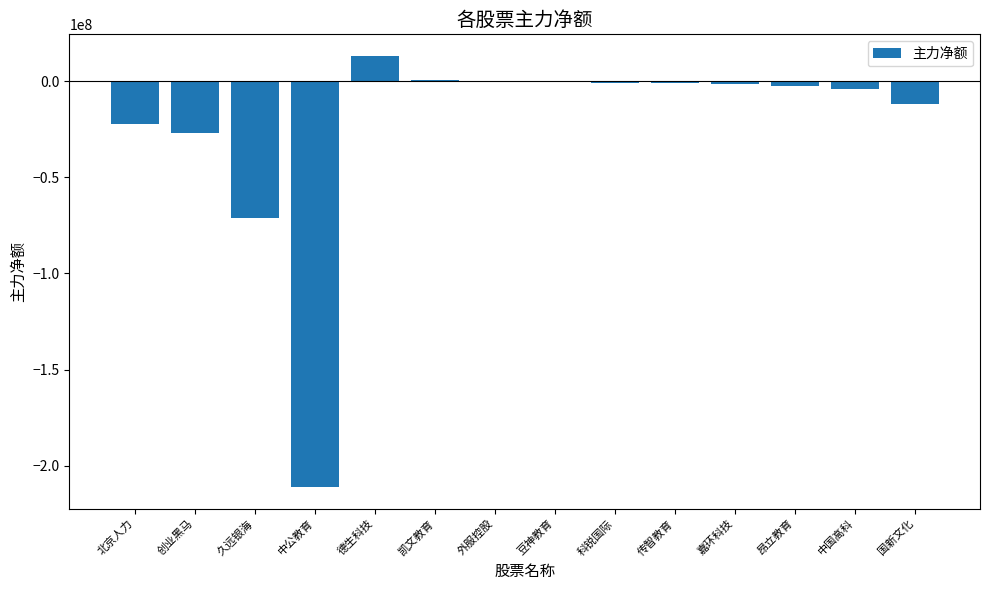

How many data points are above -1146525?

6